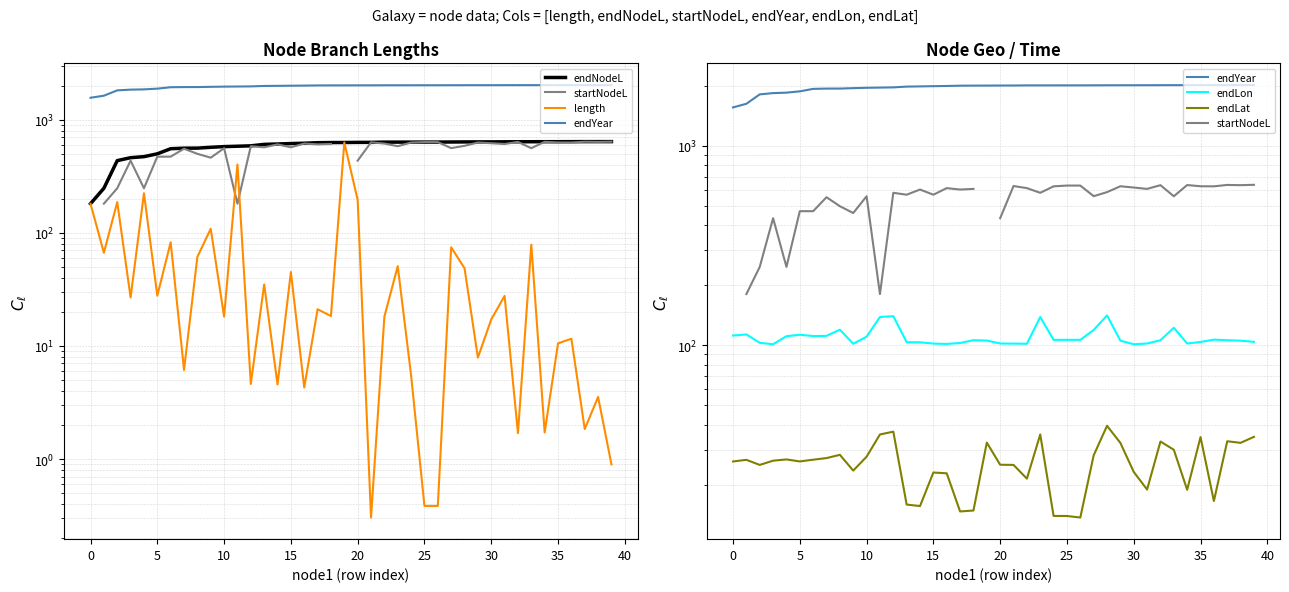

Is it true that endLat equals 23.0 at 15?

True